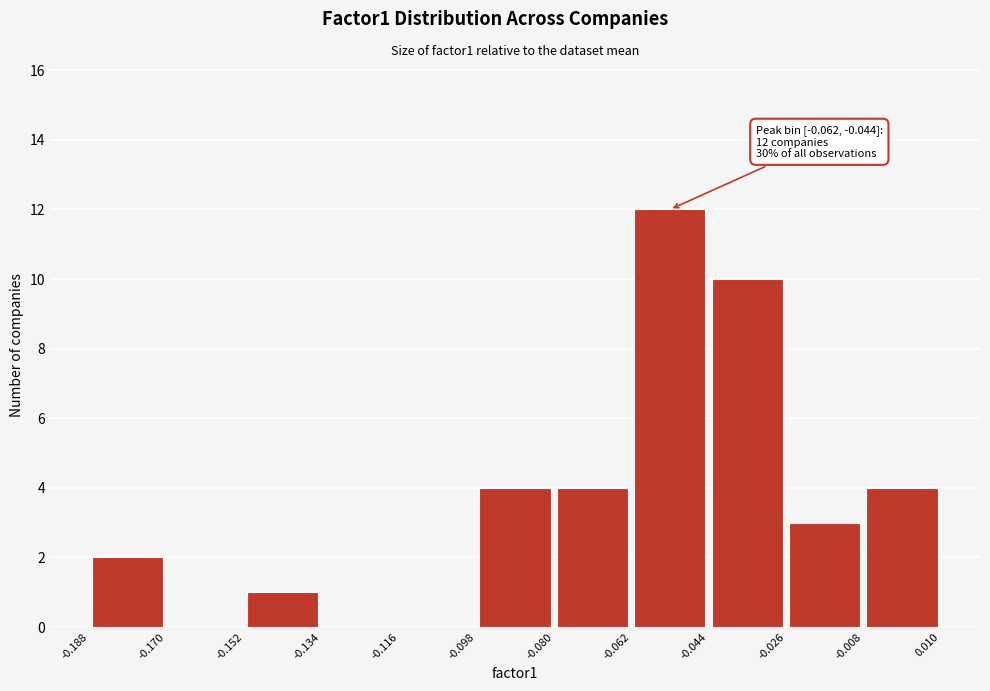

Over which range of the x-axis is the bar tallest?

-0.062 to -0.044